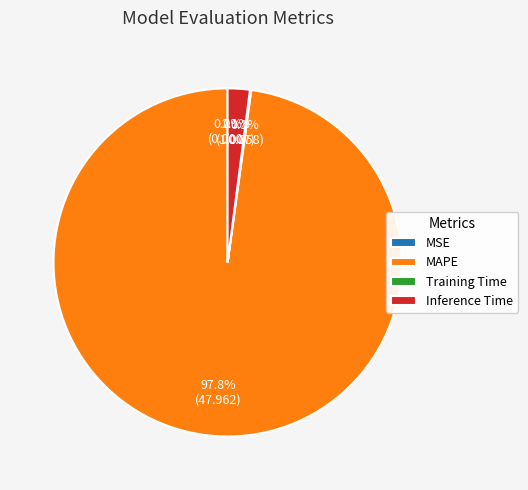

How much of the chart is everything except MAPE?

2.2%